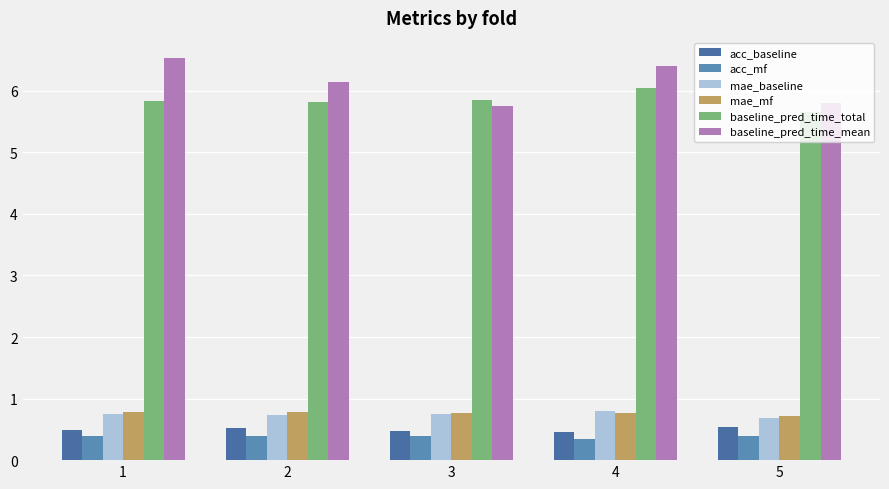

Rank the series at 4 from lowest to highest value.

acc_mf, acc_baseline, mae_mf, mae_baseline, baseline_pred_time_total, baseline_pred_time_mean